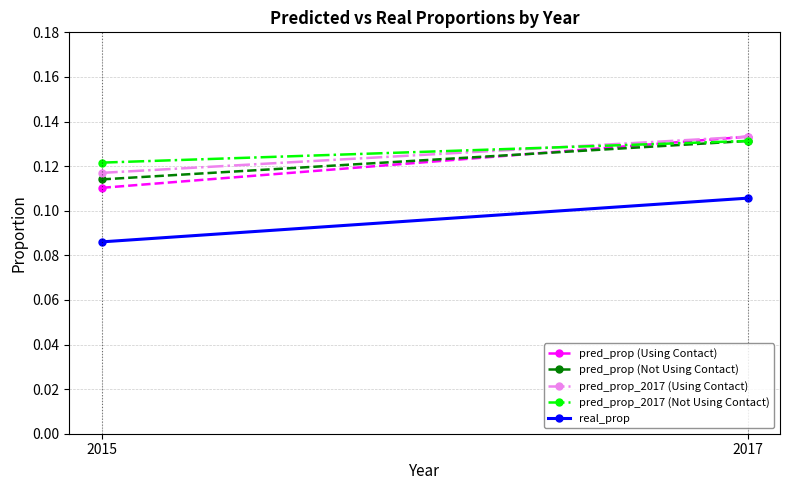

True or false: pred_prop_2017 (Using Contact) has a value of 0.2 at 2017.

False